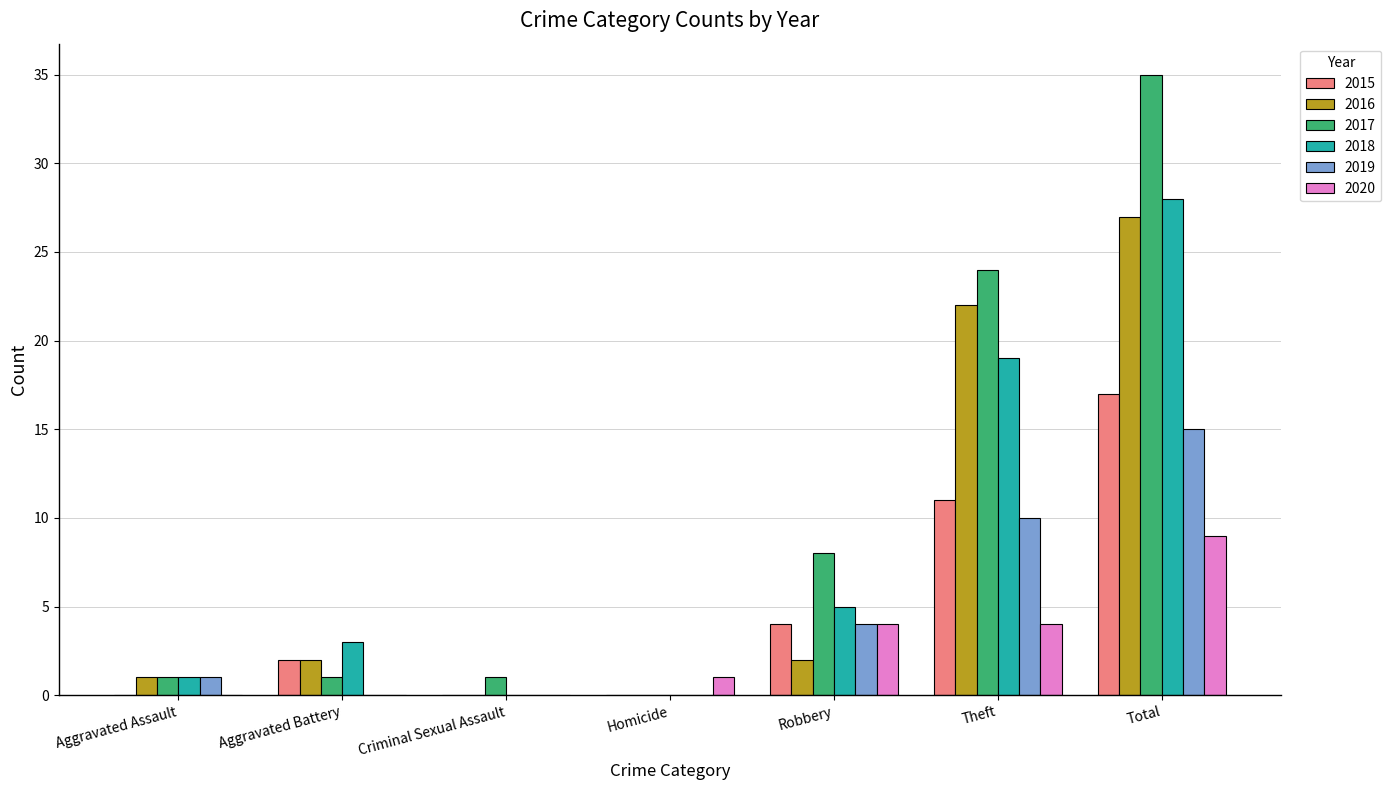

At which label is 2018 closest to 14?

Theft